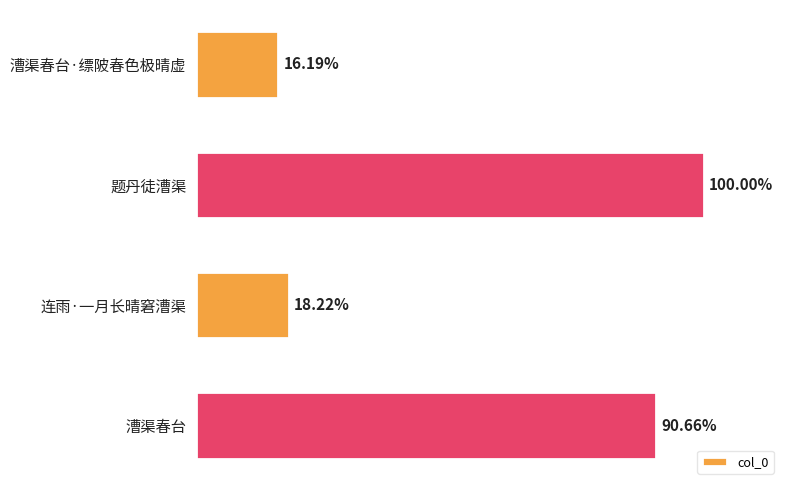

Are the bars horizontal?

Yes